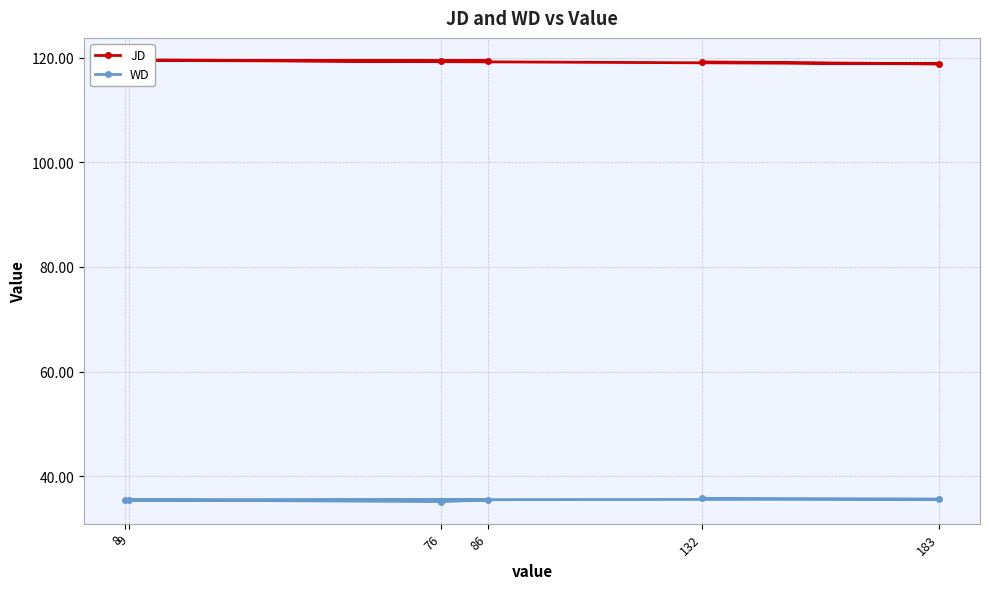

True or false: WD and JD cross at least once.

False